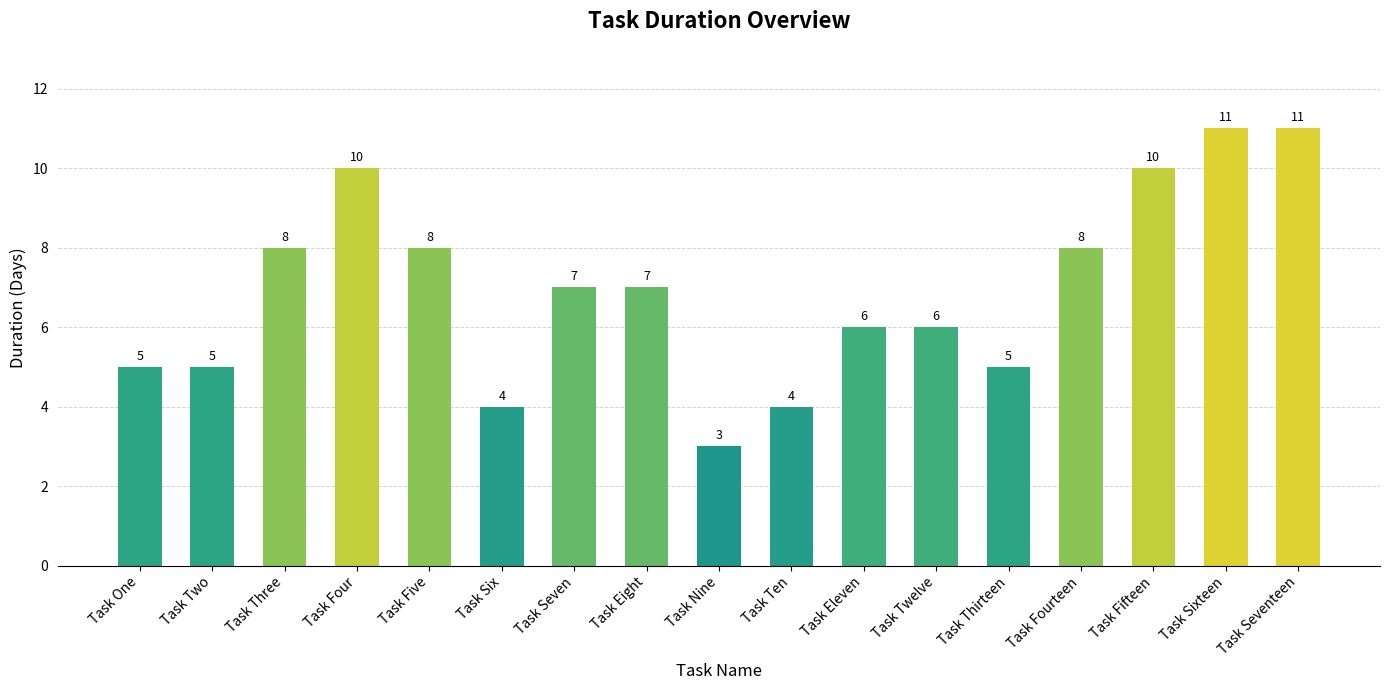

What is the difference between the maximum and second lowest values?

7